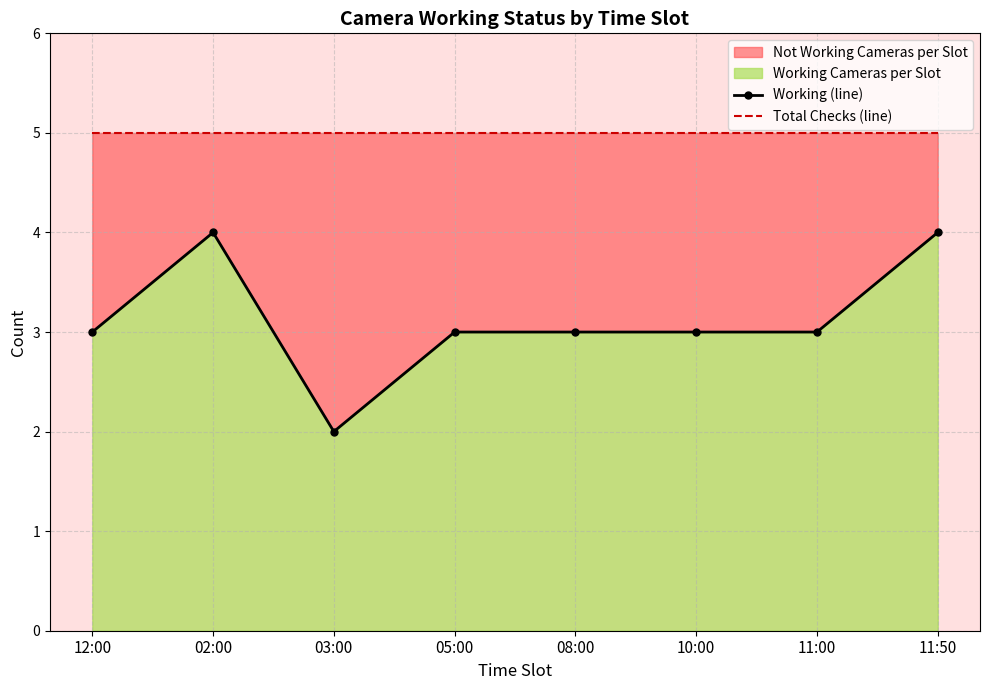

At which label is Working (line) closest to 3?

12:00